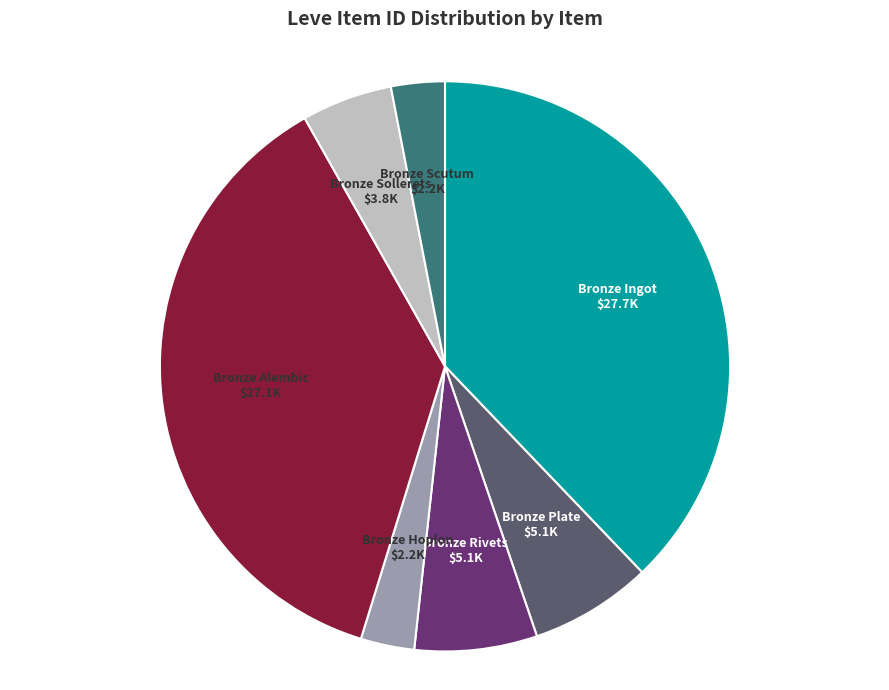

Is there any slice that represents more than half of the pie?

No